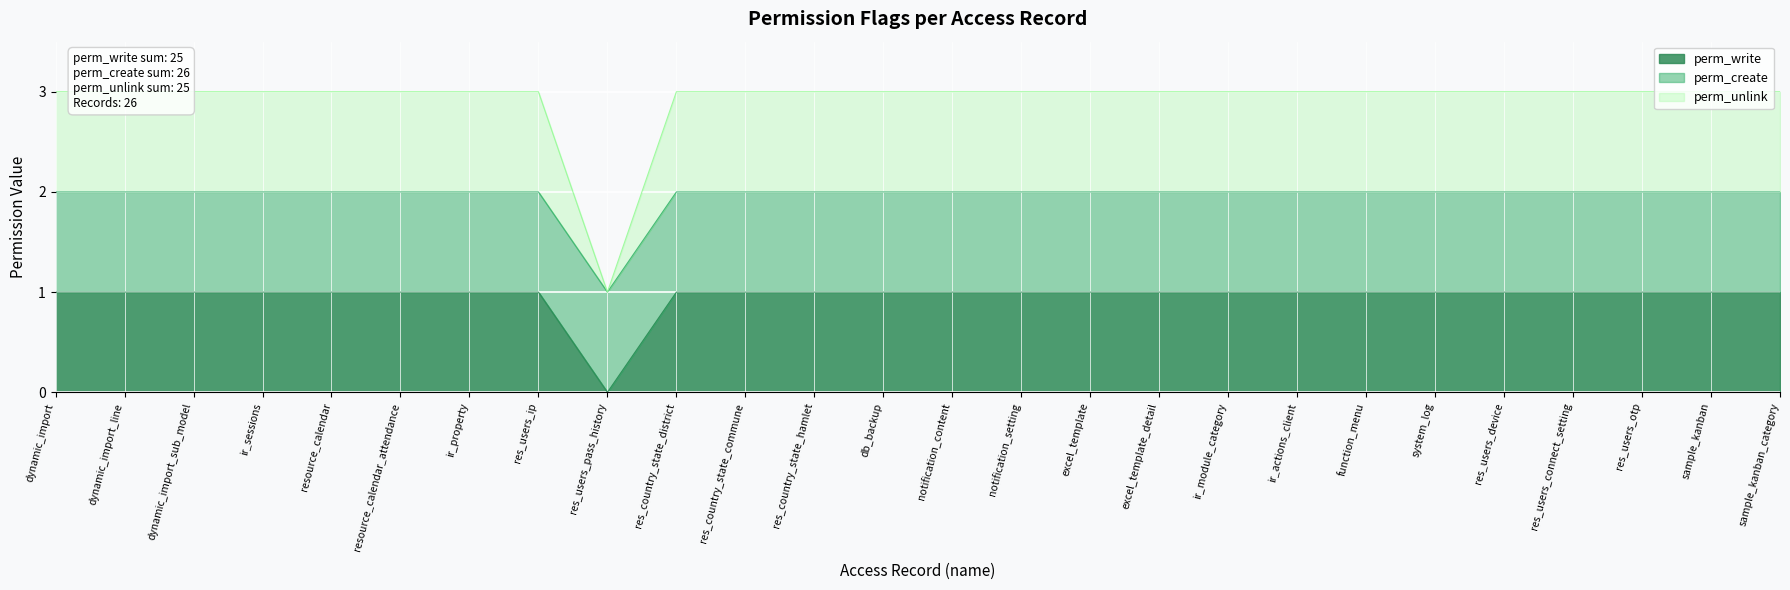

What is the average value of the perm_write series?

1